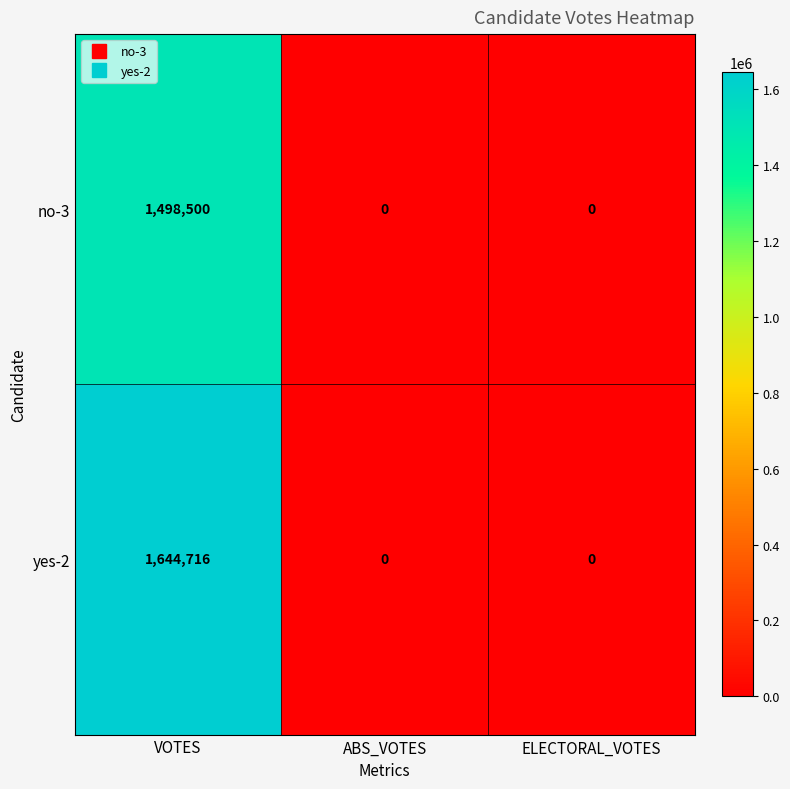

At which category is the sum across all series the highest?

VOTES